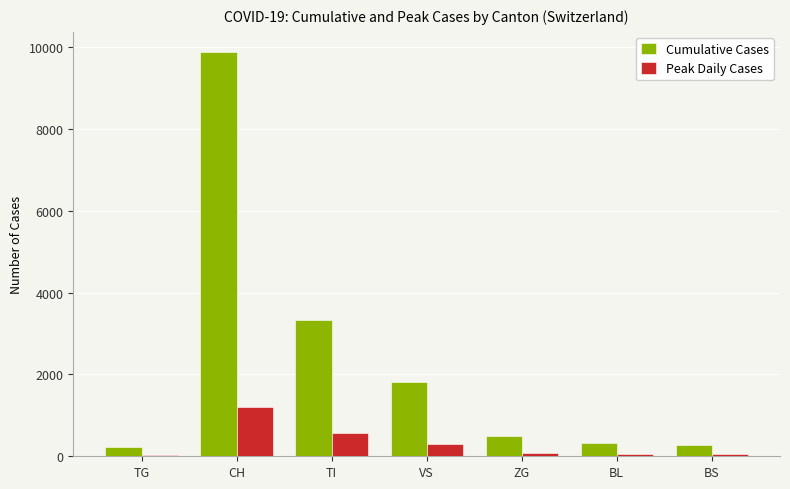

The value of Peak Daily Cases at VS is 310. True or false?

True